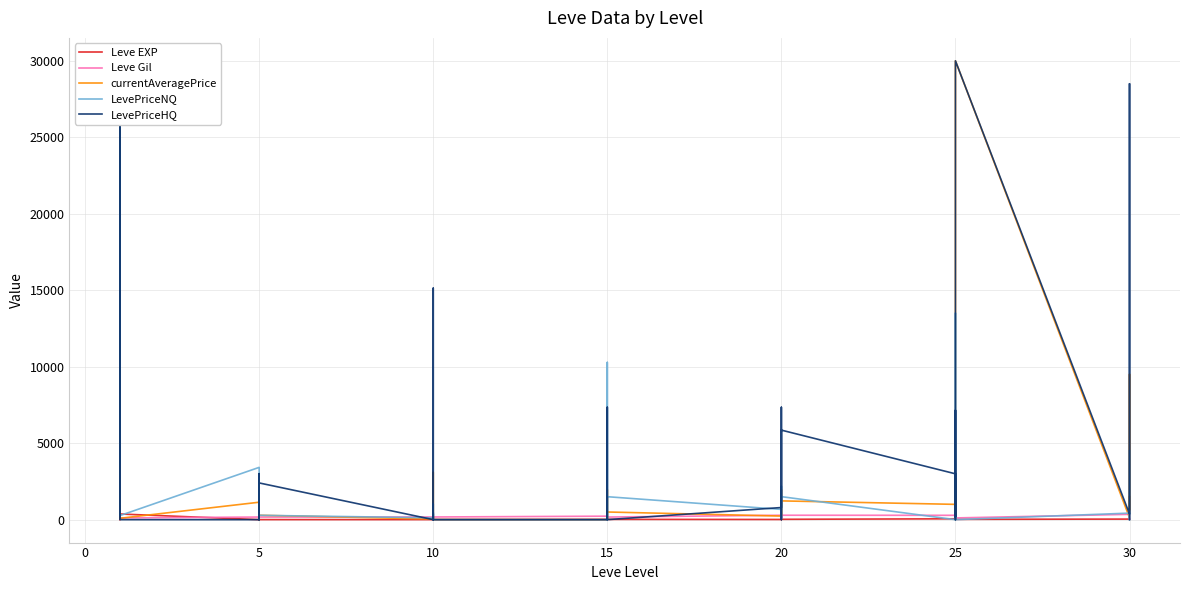

What is the difference between the maximum and minimum values in the Leve Gil series?

351